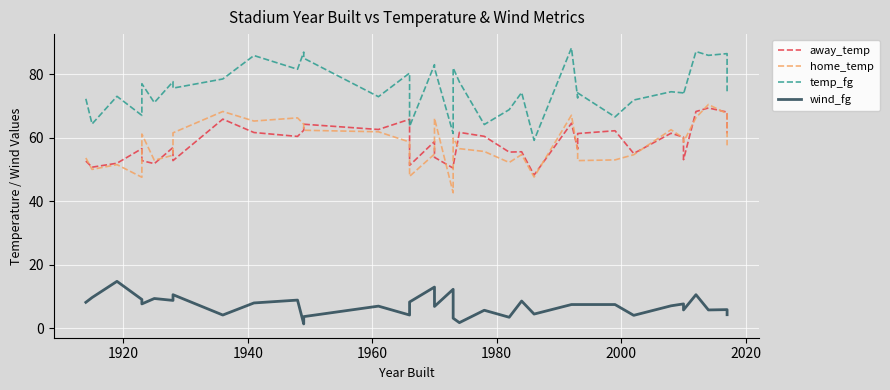

What is the value of the home_temp point at the 21st from the left?

56.6